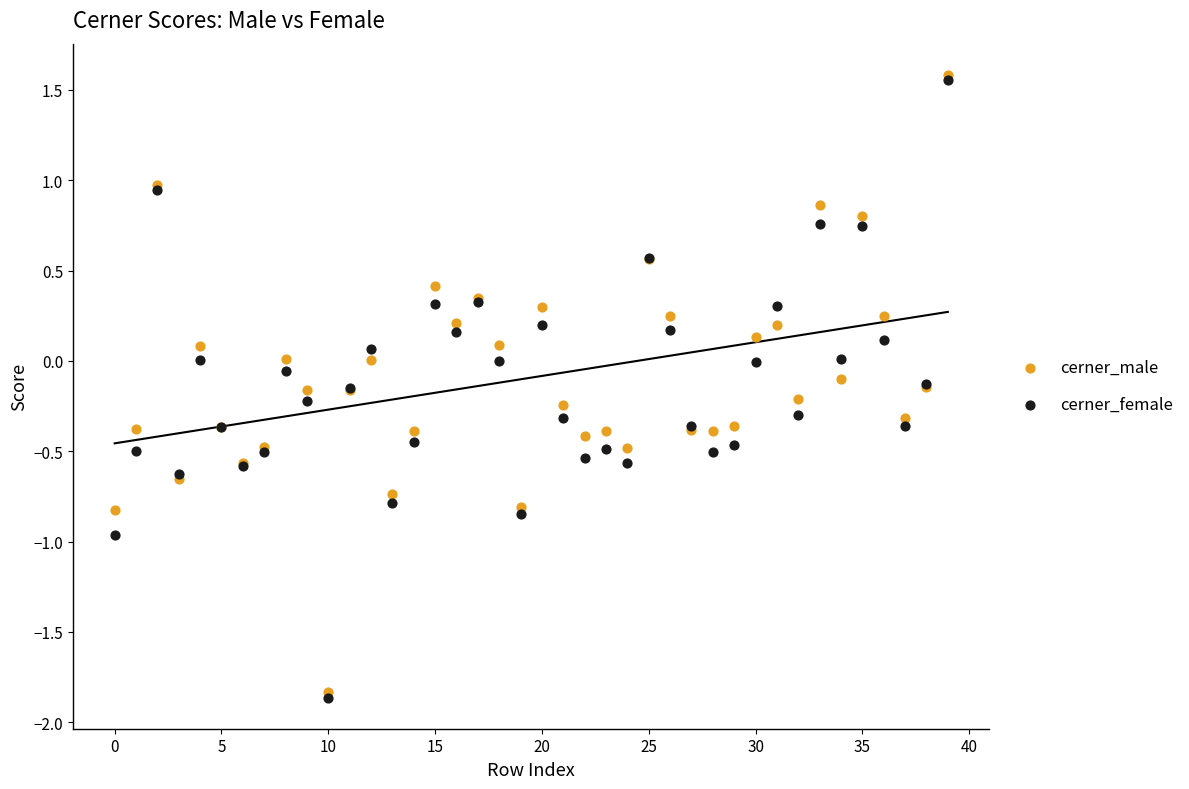

Which series contains the lowest Y value?

cerner_female